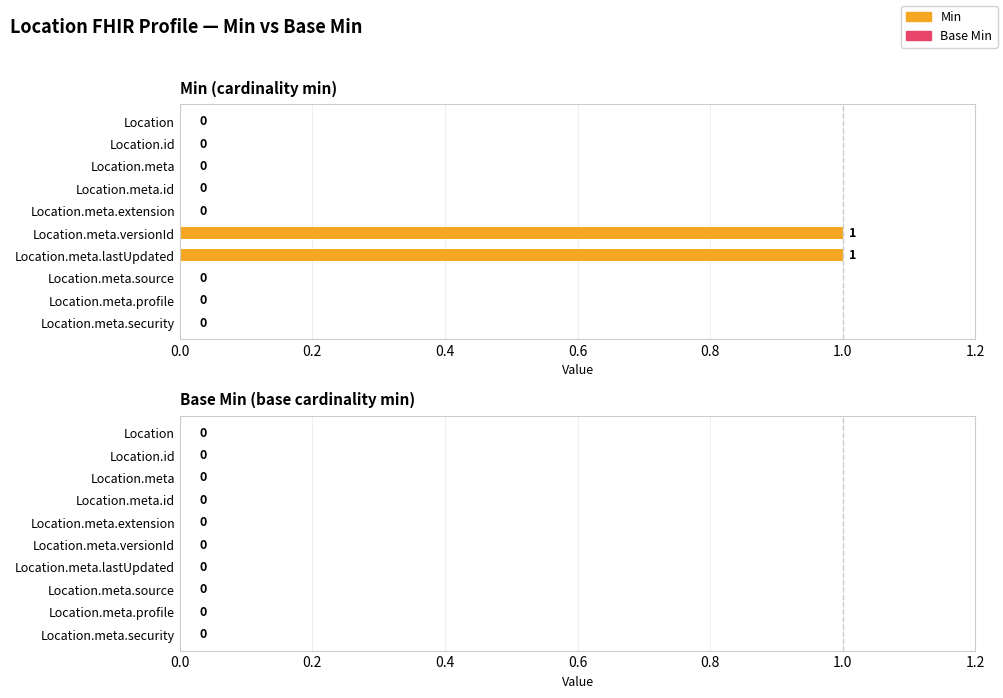

The chart shows a value of 0 at Location.meta.extension. True or false?

True